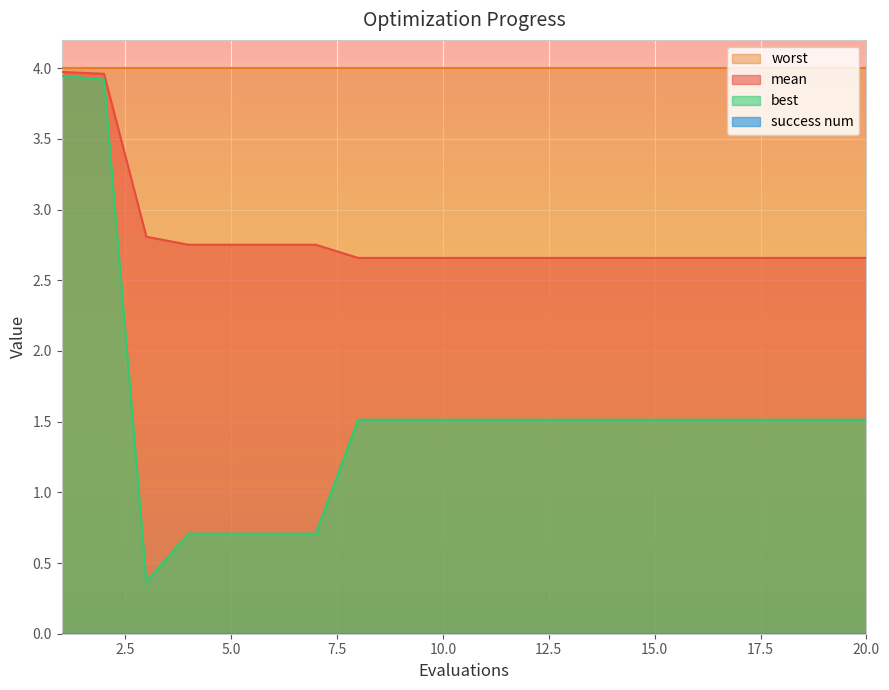

What is the minimum value for worst?

4.0